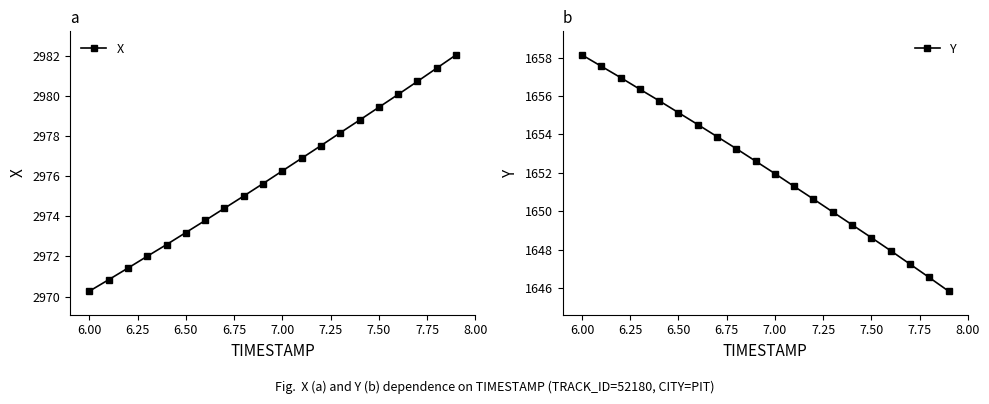

True or false: X has more than 2 points higher than both neighbors.

False